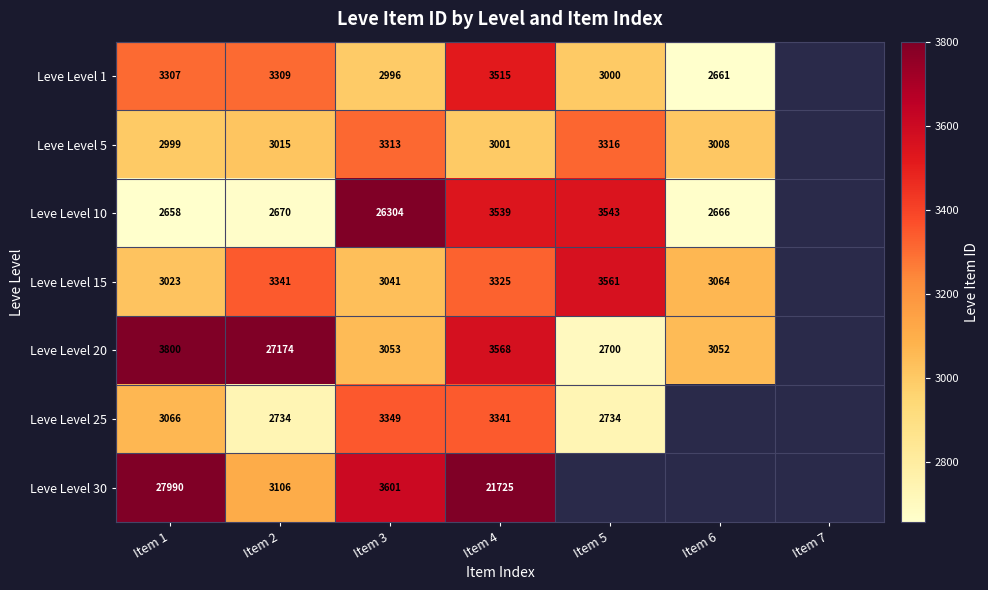

Is the value of Leve Level 1 at Item 6 greater than the value of Leve Level 10 at Item 1?

Yes